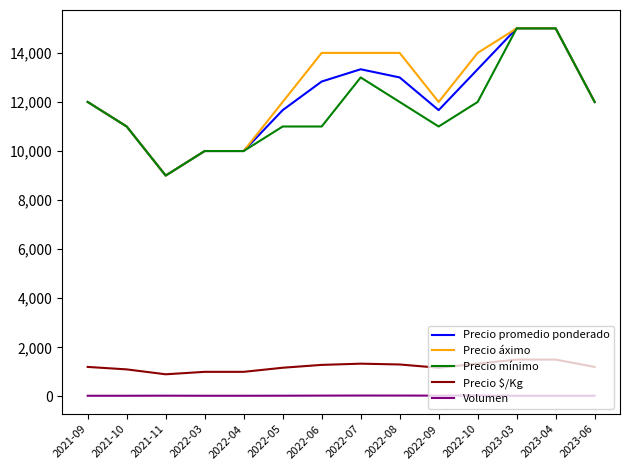

Is the value of Precio $/Kg at 2021-09 greater than the value of Precio promedio ponderado at 2023-06?

No